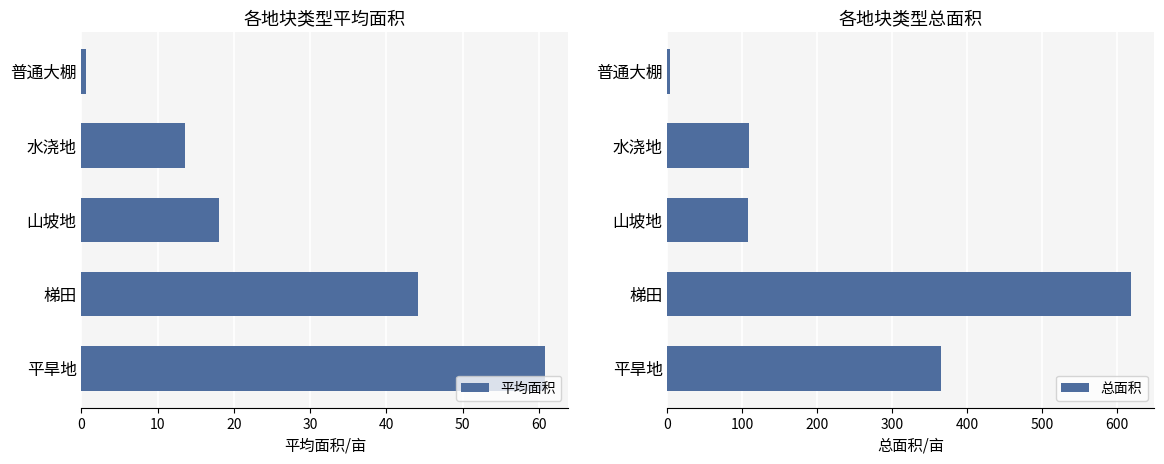

What are all the series names shown in the legend?

平均面积, 总面积